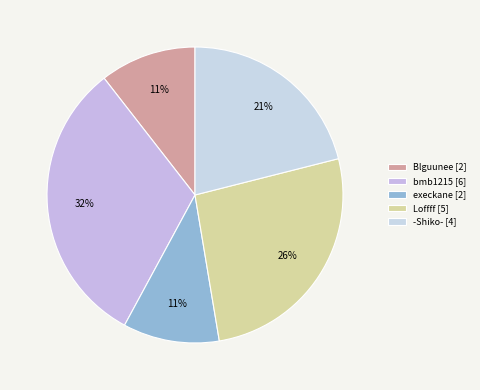

Count the number of slices in the pie.

5